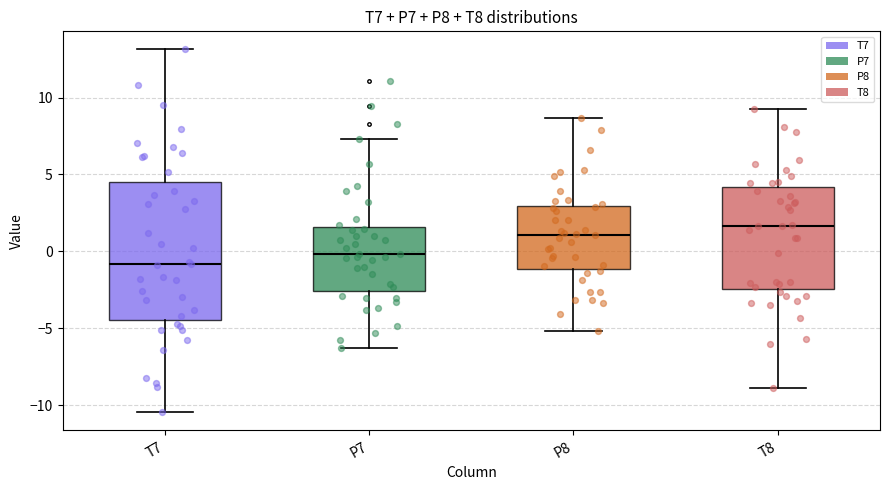

Reading left to right, transcribe this box plot: for each box, give where its median line is, the range the box spans, and where its two whiskers end, as read against the y-axis. The values are not printed on the chart, so give them approximately, as read against the axis.

T7: median -1.0, box -4.5 to 4.5, whiskers -10.5 to 13.0
P7: median 0.0, box -2.5 to 1.5, whiskers -6.5 to 7.5
P8: median 1.0, box -1.0 to 3.0, whiskers -5.0 to 8.5
T8: median 1.5, box -2.5 to 4.0, whiskers -9.0 to 9.0